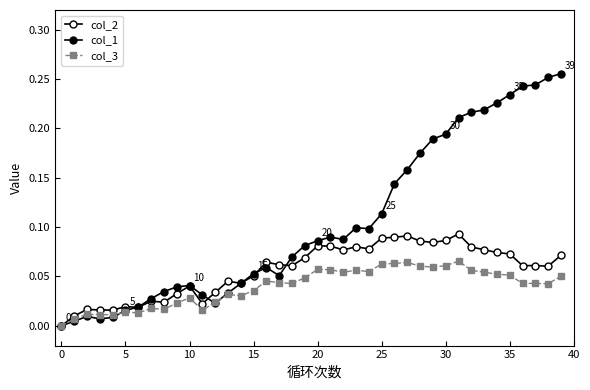

How many categories are shown in the chart?

40